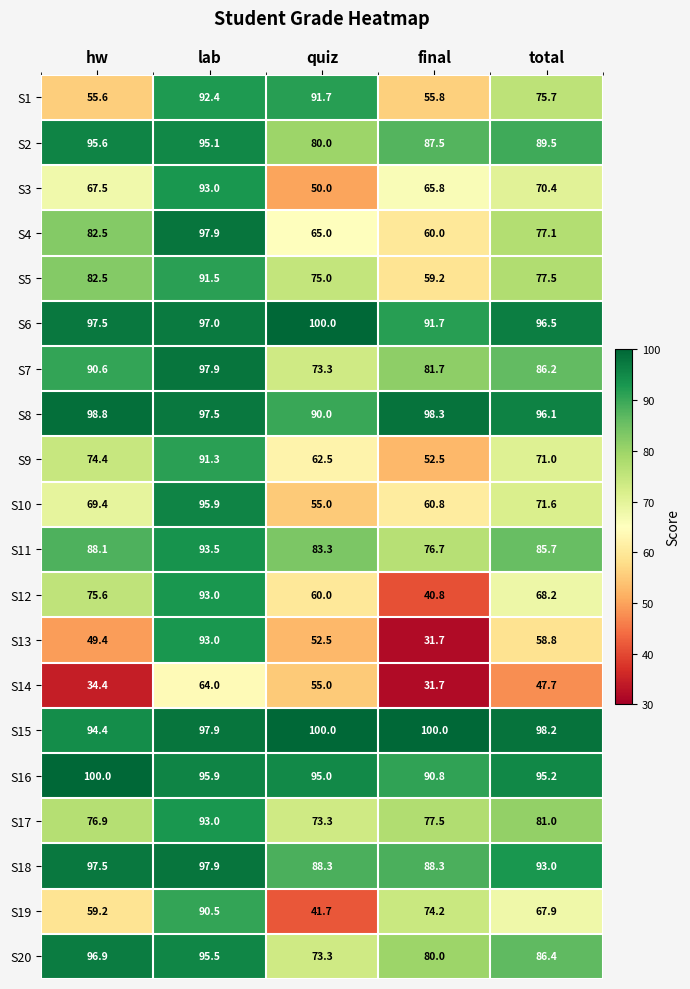

At how many categories does at least one series exceed 48?

5